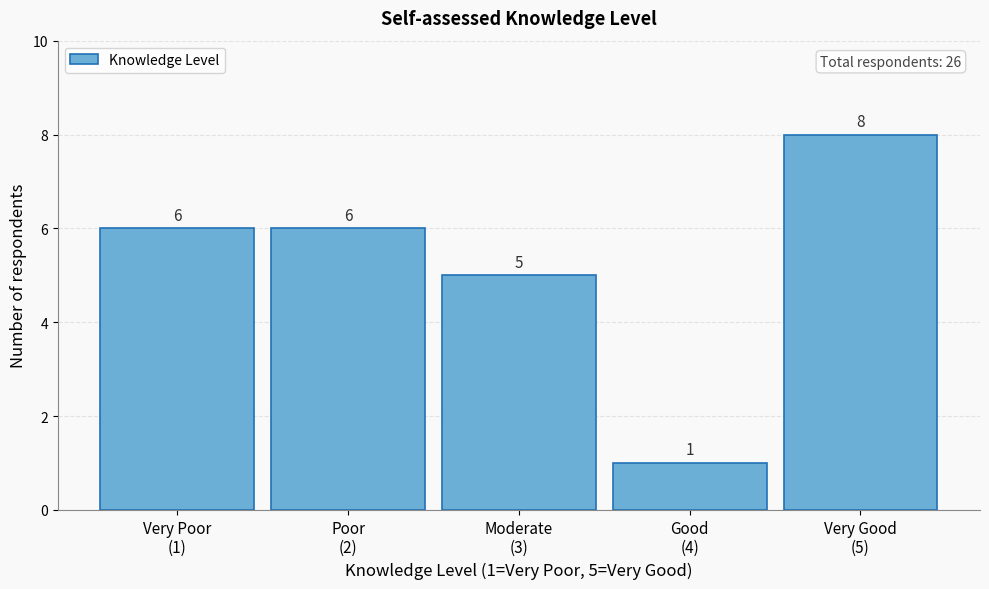

Reading left to right, extract all data points from this chart.

6	6	5	1	8